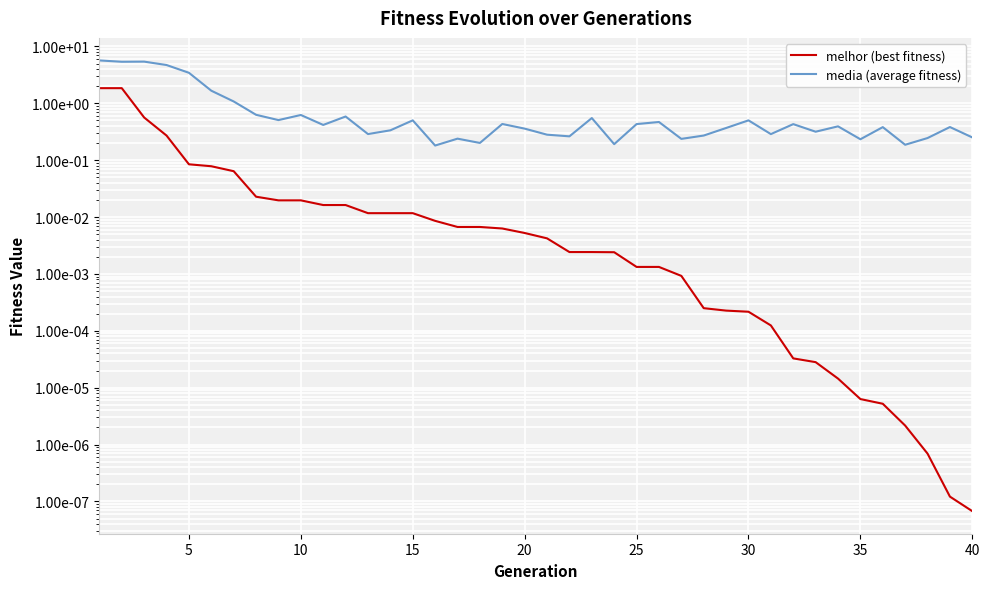

Is it true that melhor (best fitness) equals 0.0 at 33?

False